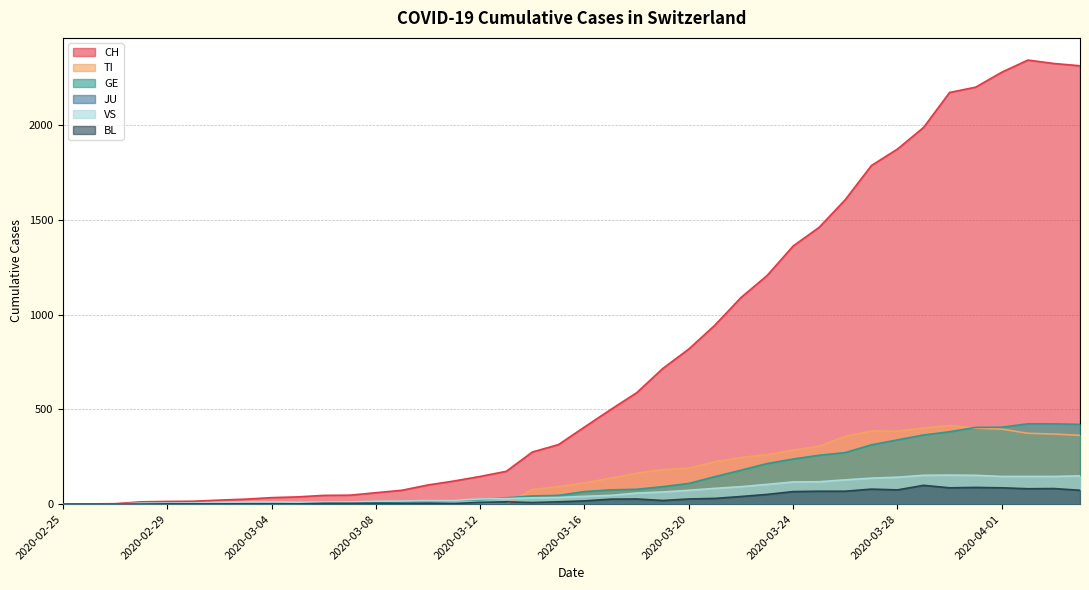

Rank the categories by BL value from lowest to highest.

2020-02-25, 2020-02-26, 2020-02-27, 2020-02-28, 2020-02-29, 2020-03-01, 2020-03-02, 2020-03-03, 2020-03-04, 2020-03-05, 2020-03-11, 2020-03-06, 2020-03-07, 2020-03-08, 2020-03-09, 2020-03-10, 2020-03-14, 2020-03-12, 2020-03-13, 2020-03-15, 2020-03-16, 2020-03-19, 2020-03-17, 2020-03-18, 2020-03-20, 2020-03-21, 2020-03-22, 2020-03-23, 2020-03-24, 2020-03-25, 2020-03-26, 2020-04-04, 2020-03-28, 2020-03-27, 2020-04-02, 2020-04-03, 2020-03-30, 2020-04-01, 2020-03-31, 2020-03-29